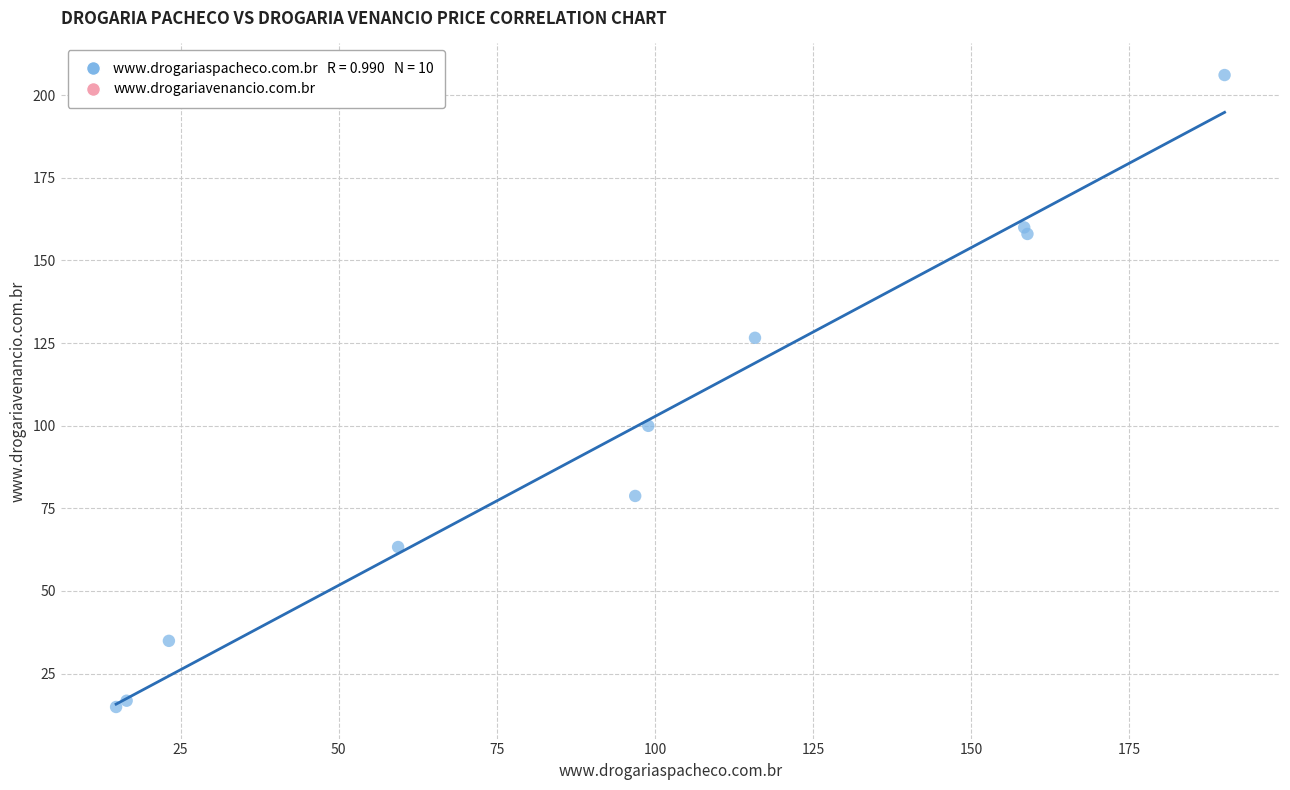

What Y value in the scatter plot is closest to 110?

100.0